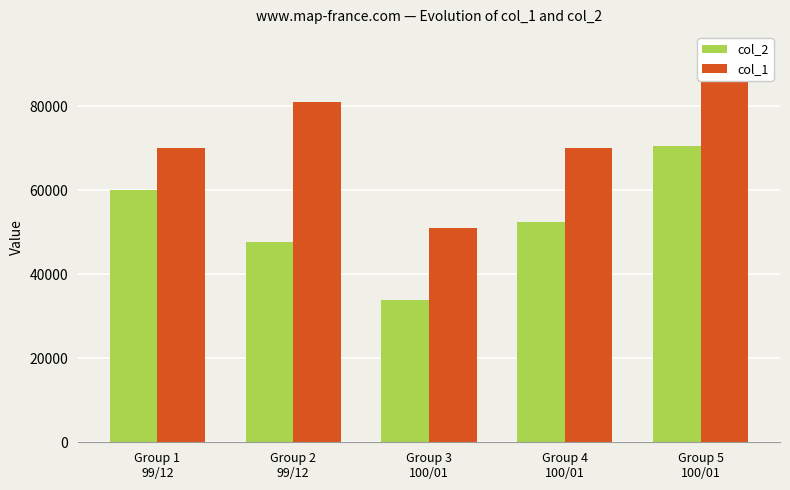

What is the highest value of the col_1 series?

93000